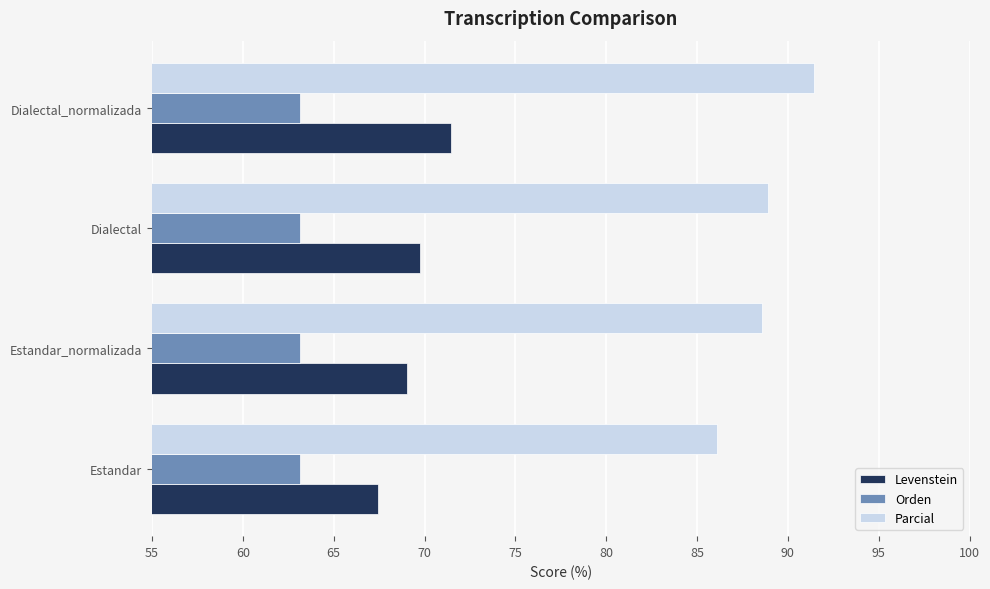

List the series in order of their peak value, lowest first.

Orden, Levenstein, Parcial